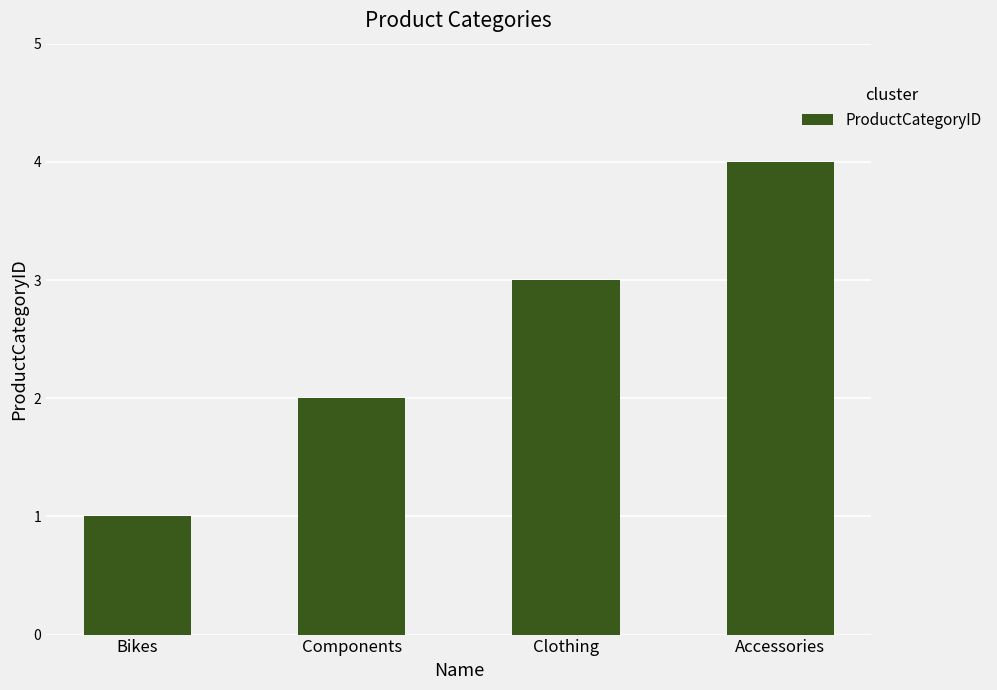

Is it true that the value at Clothing is 1?

False